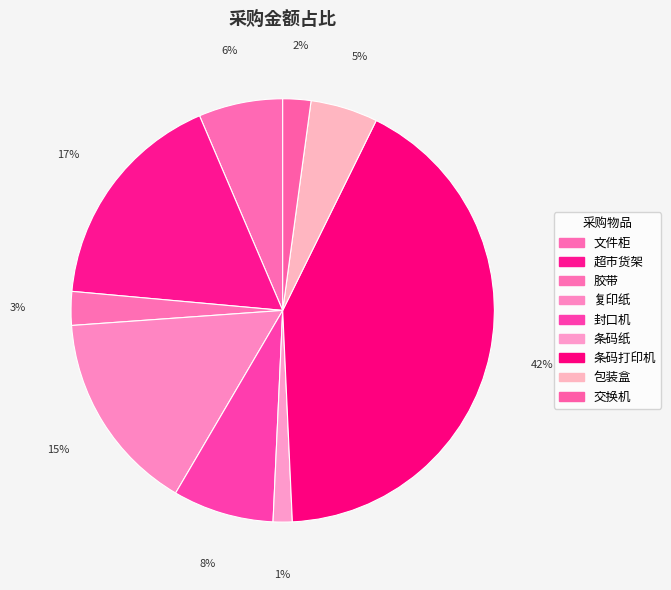

True or false: 胶带 accounts for 1% of the total.

False